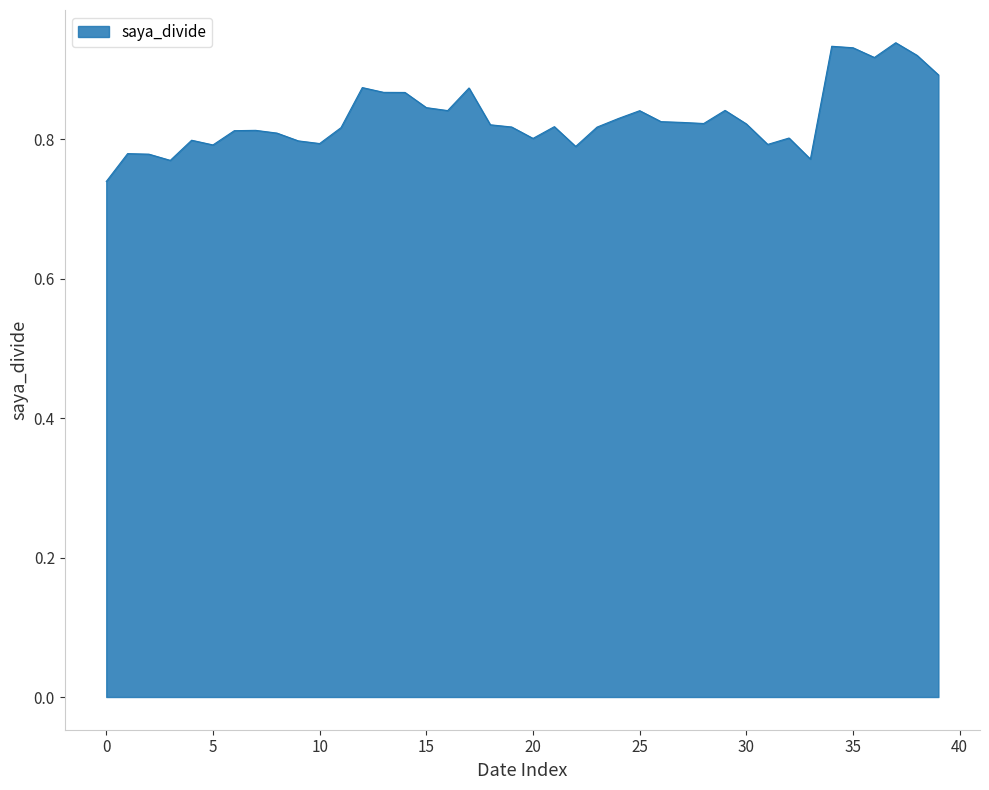

Does the chart display data point markers on the line(s)?

No